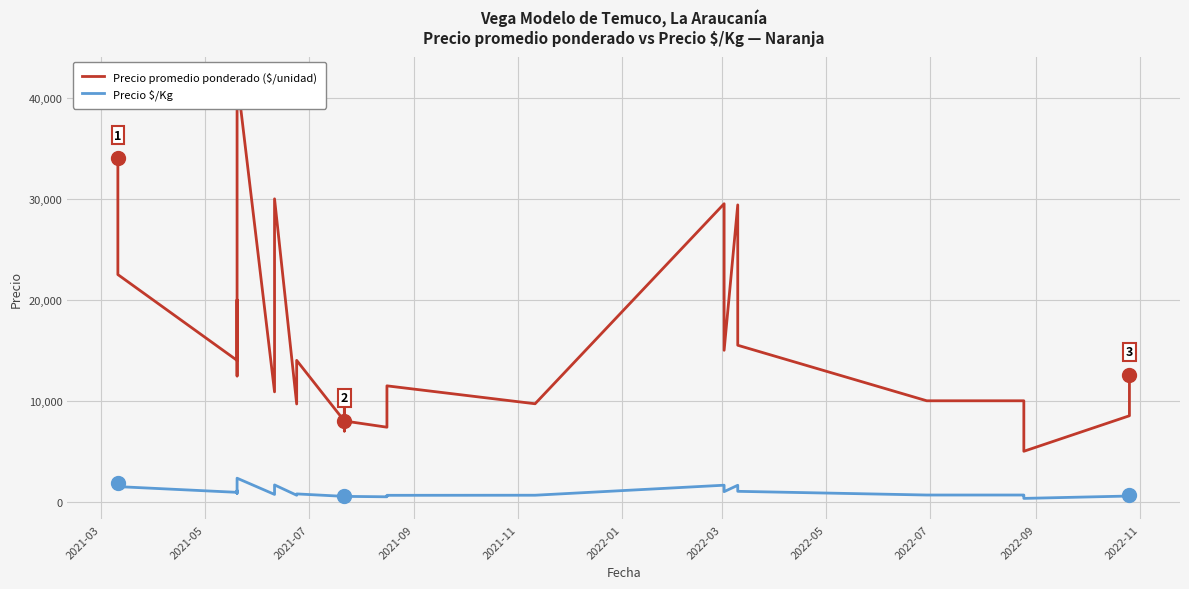

True or false: Precio $/Kg has more than 2 points higher than both neighbors.

True